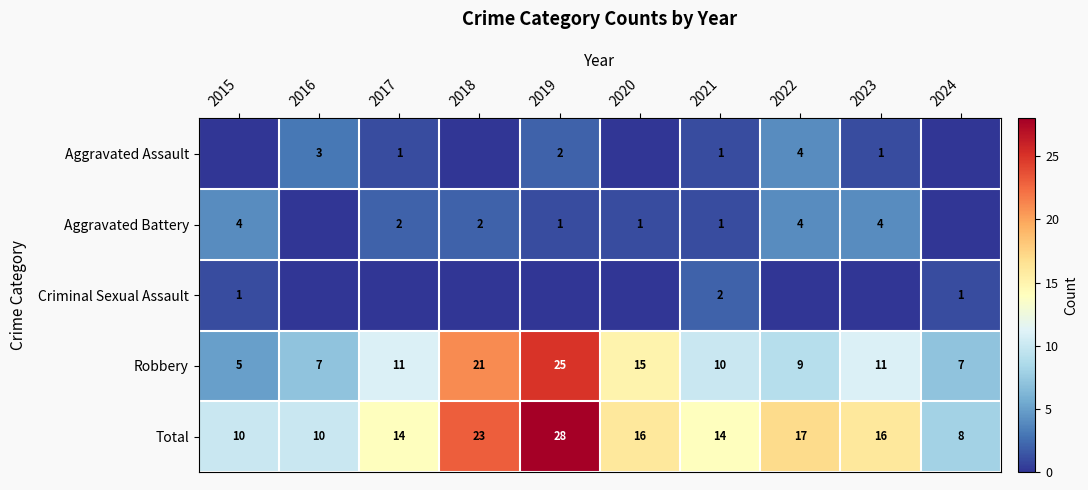

Where does the Total series first go above 16?

2018